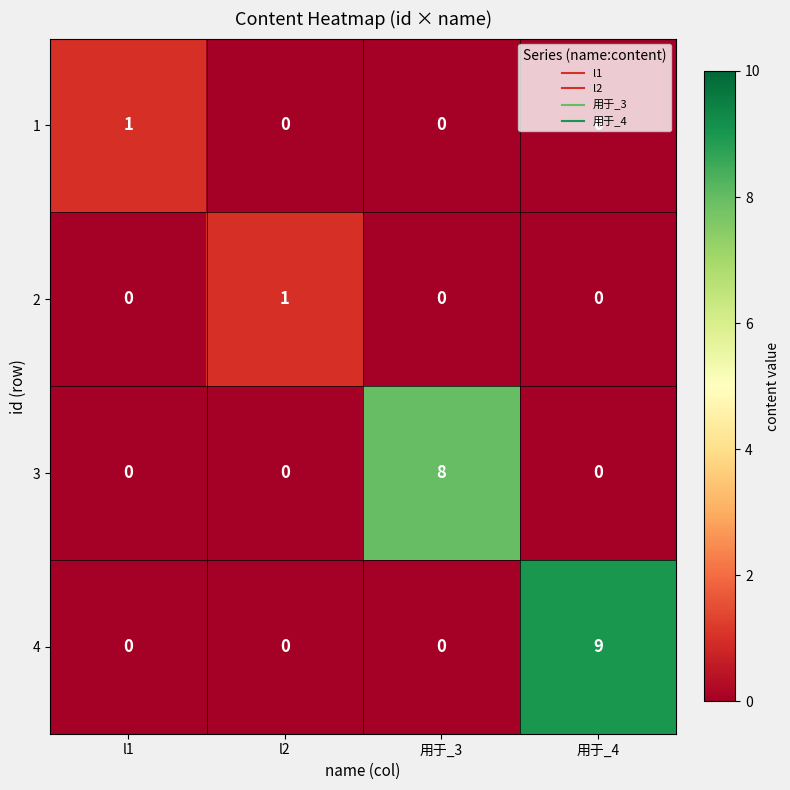

How many positive values does the 2 series have?

1